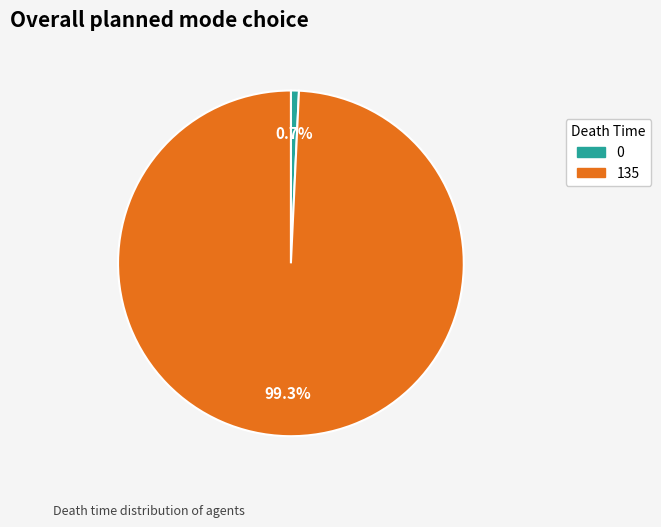

What percentage is the 135 slice, to the nearest percent?

99%